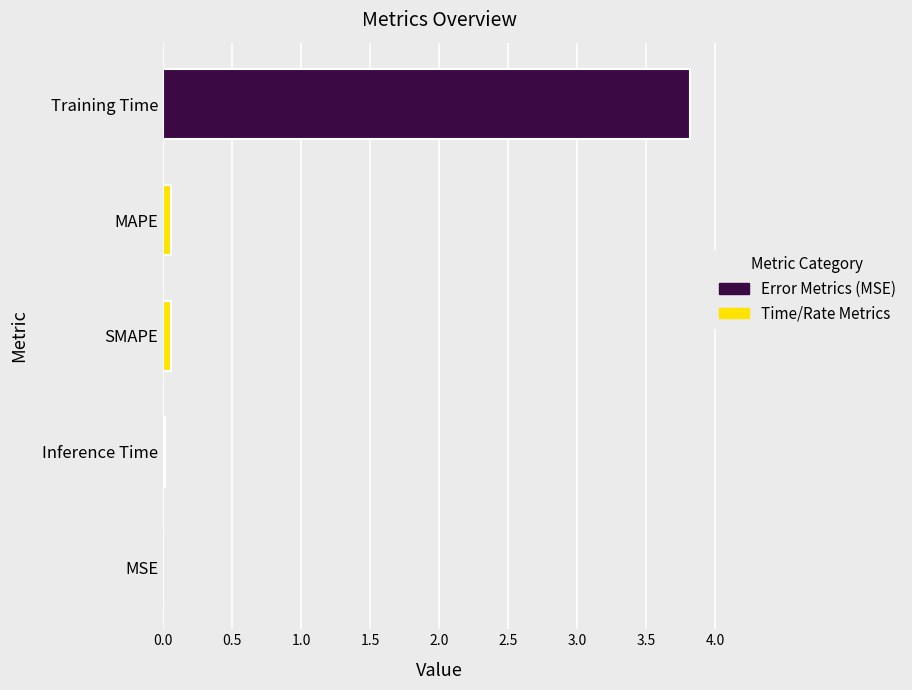

The value at MAPE is 0.1. True or false?

False